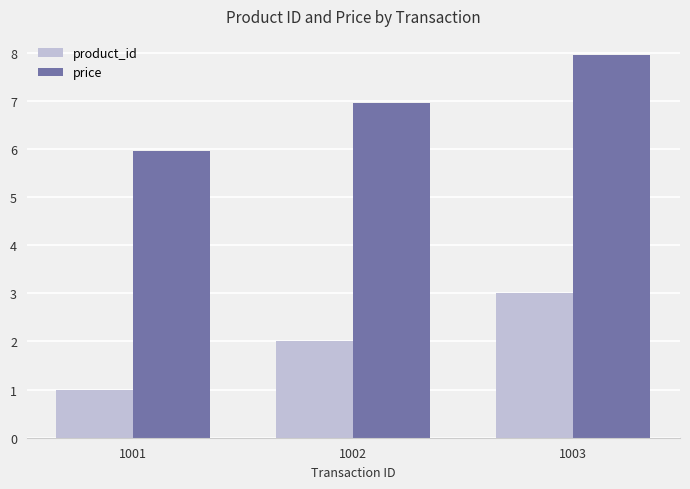

List the series in order of their overall mean, highest first.

price, product_id